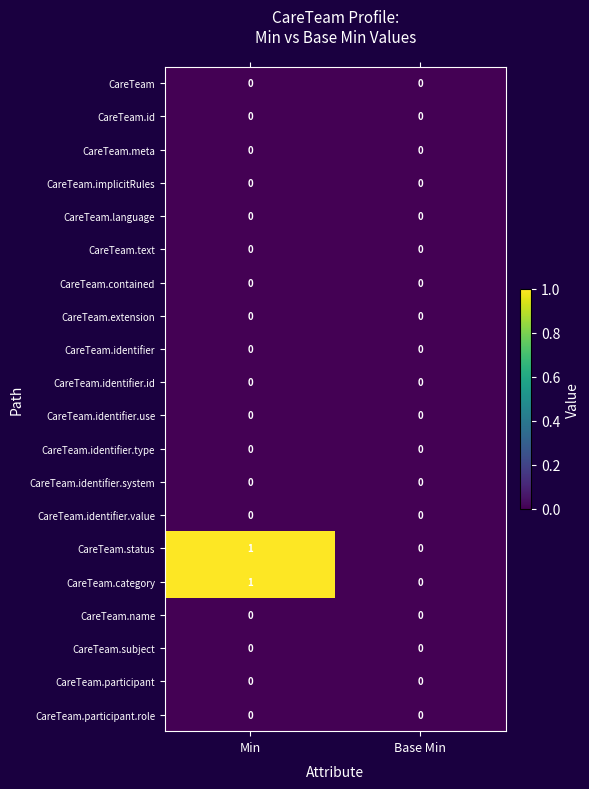

At which category does the chart reach its peak across all series?

Min